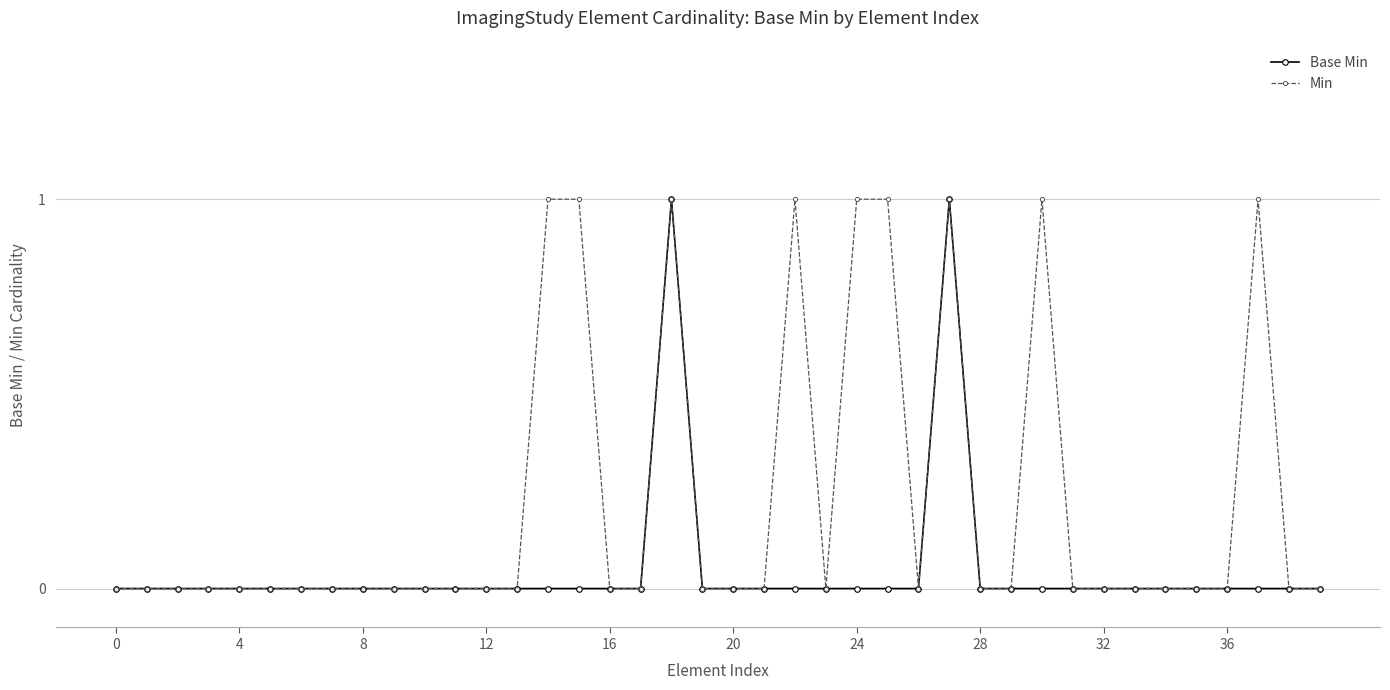

List the series in order of their overall mean, highest first.

Min, Base Min